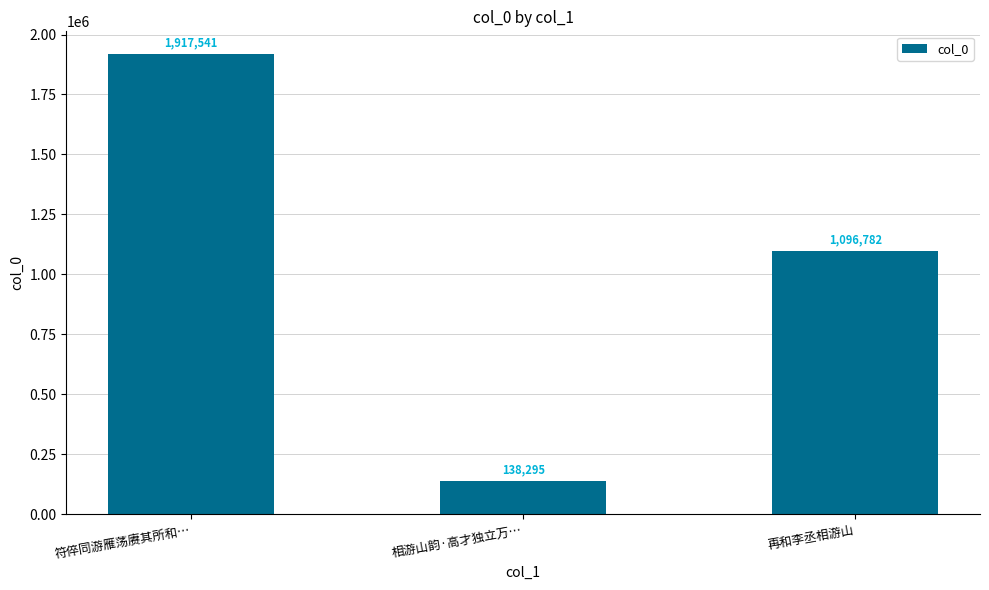

At which label is the value closest to 1027918?

再和李丞相游山